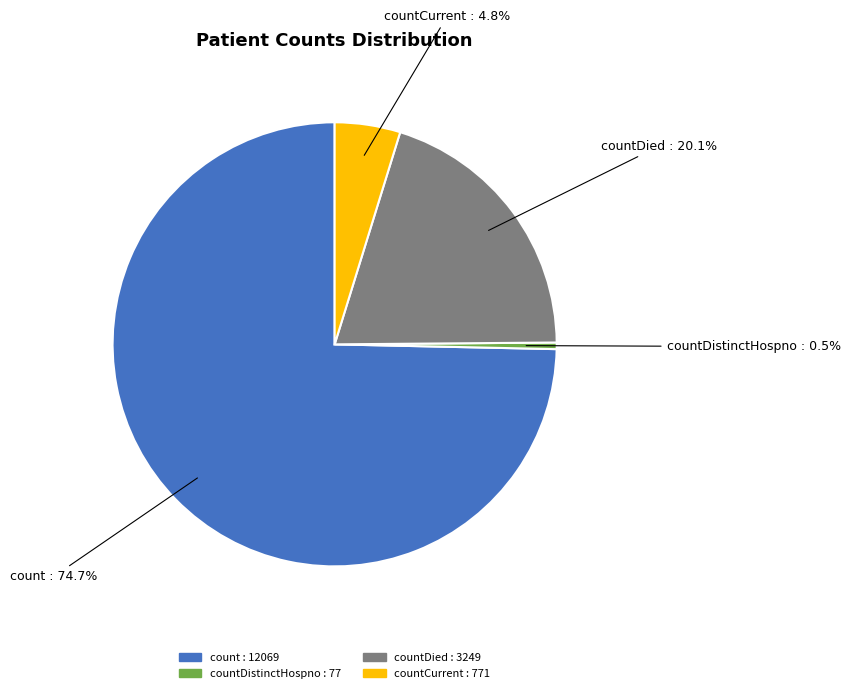

Is there any slice that represents more than half of the pie?

Yes